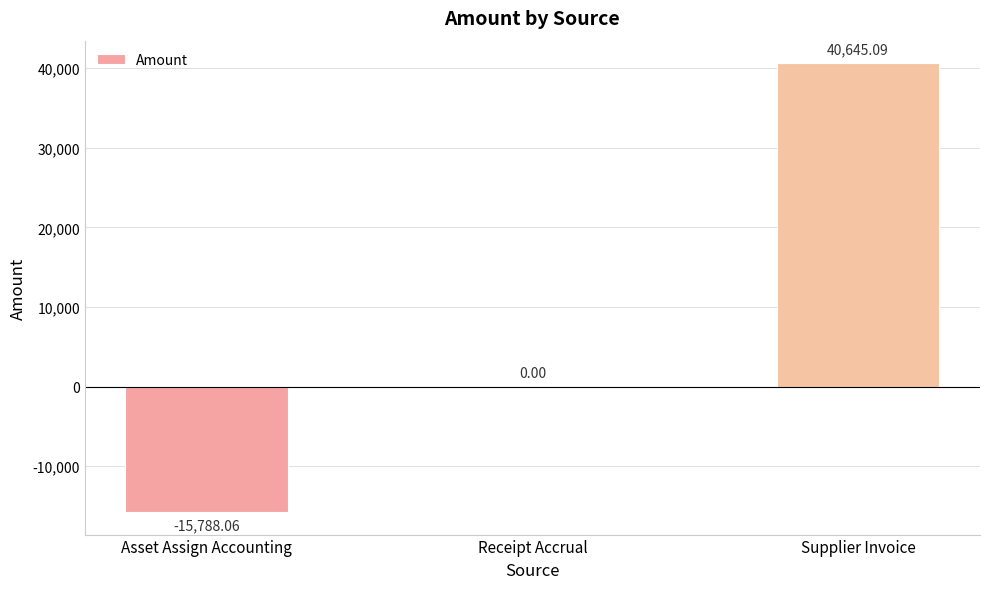

What is the sum of the values at Receipt Accrual and Asset Assign Accounting?

-15788.1